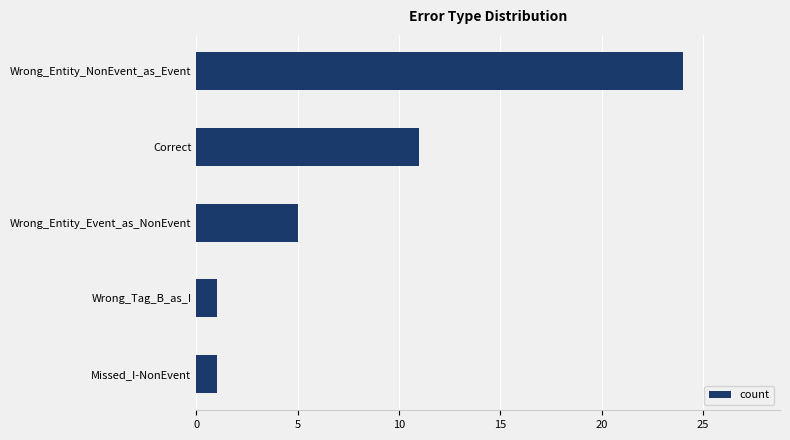

What is the value of the 2nd bar from the top?

11